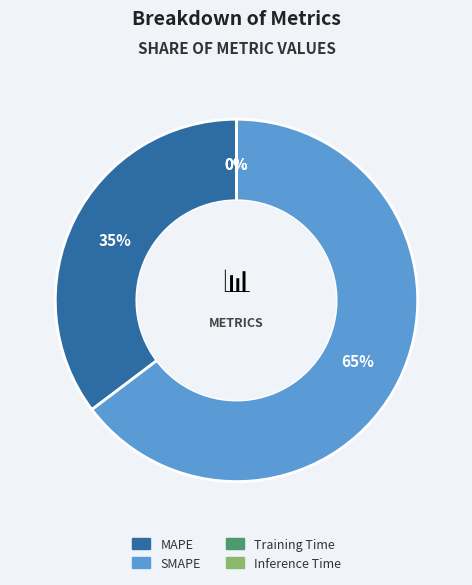

Which category has the biggest portion of the pie?

SMAPE